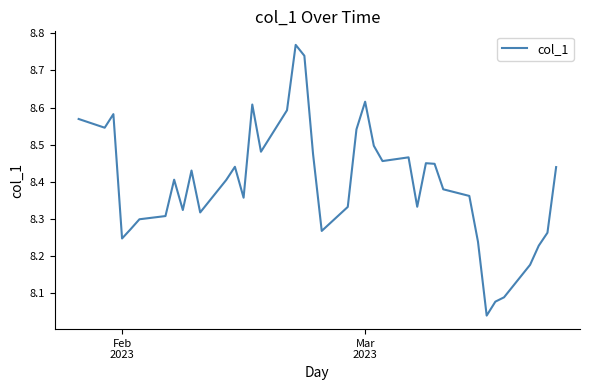

What is the difference between the maximum and minimum values?

0.7